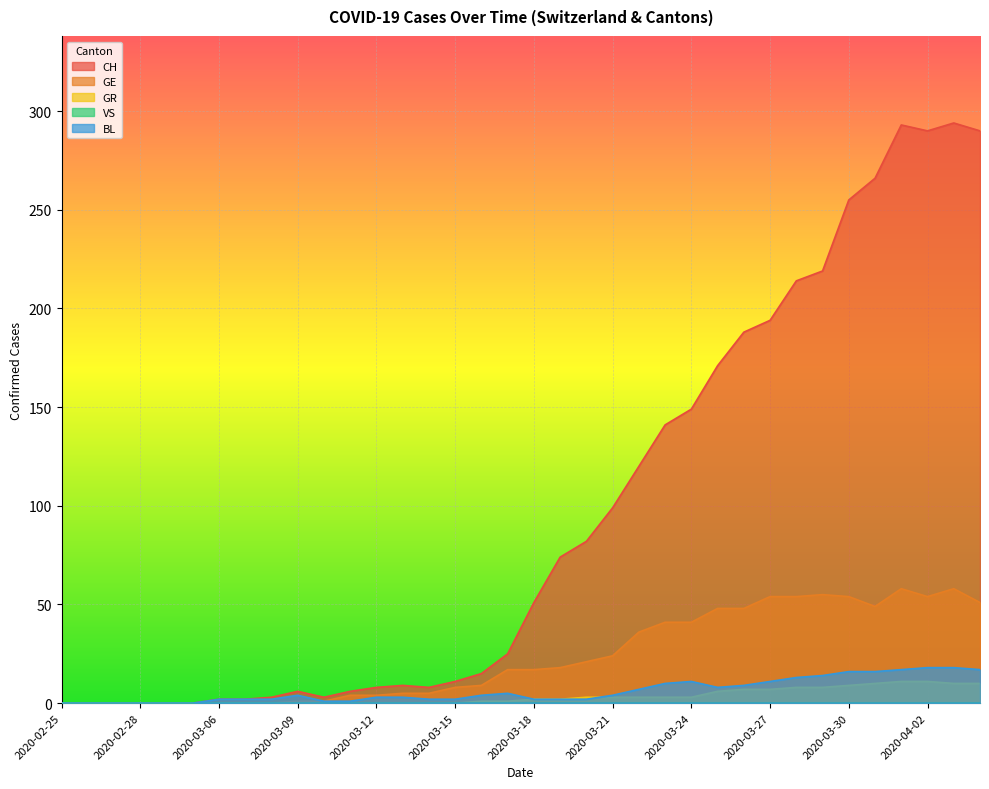

Where does the GR series first go above 2?

2020-03-20